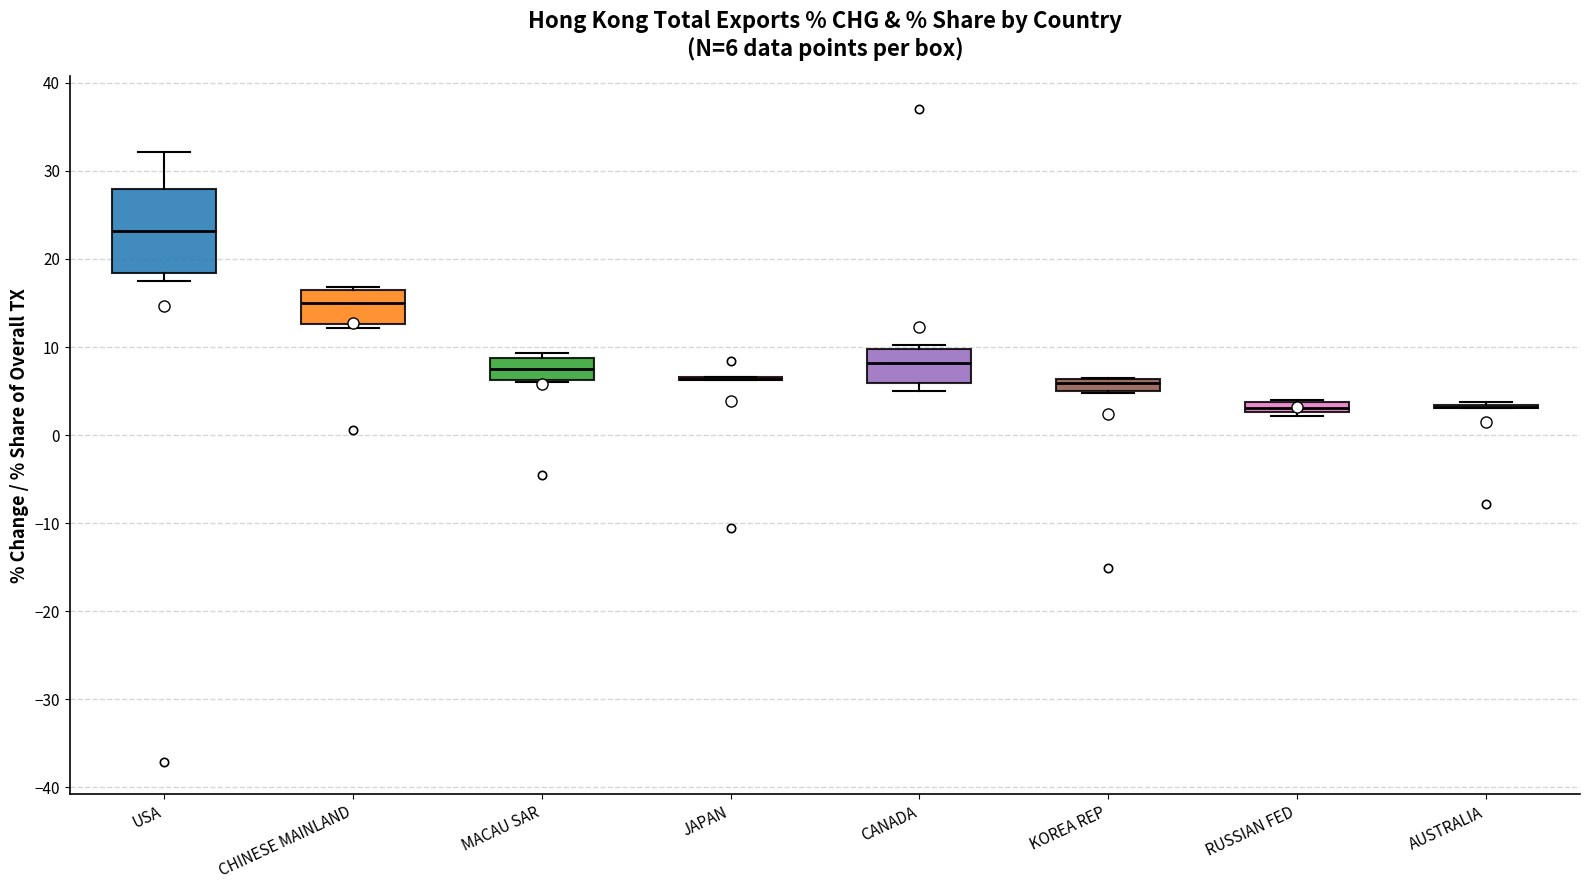

Comparing the boxes themselves (not the whiskers), which one is the tallest?

USA